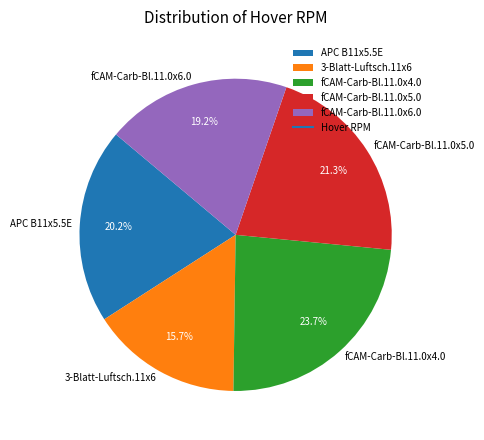

What percentage is NOT represented by fCAM-Carb-Bl.11.0x5.0?

78.7%